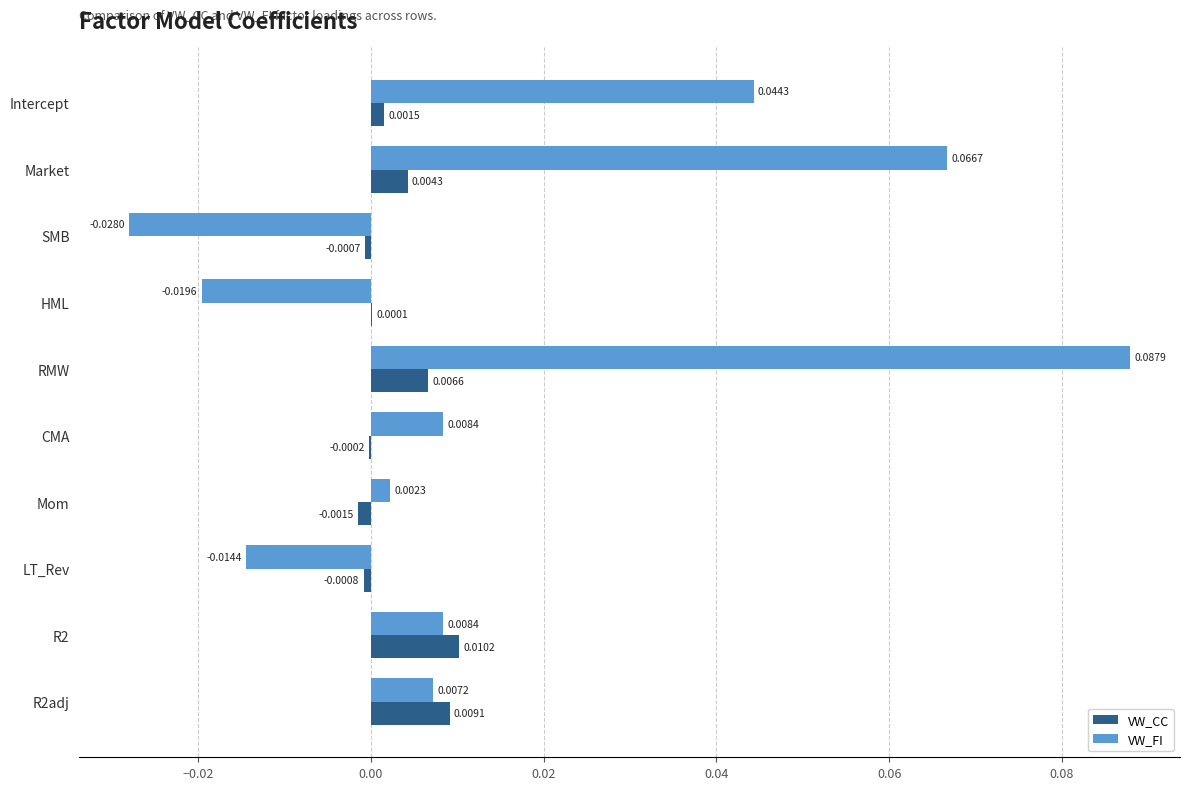

How many positive values does the VW_CC series have?

6